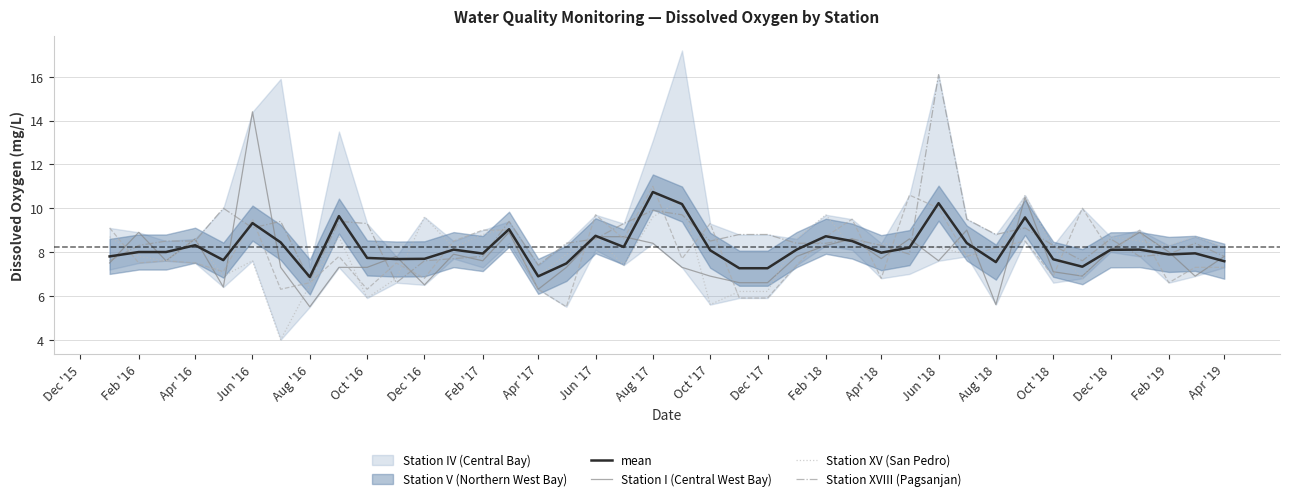

Reading right to left, what are all the values shown in this chart?

mean: 7.6	7.9	7.9	8.1	8.1	7.3	7.7	9.6	7.5	8.4	10.2	8.2	8.0	8.5	8.7	8.1	7.3	7.3	8.1	10.2	10.7	8.2	8.7	7.5	6.9	9.0	7.9	8.1	7.7	7.7	7.7	9.6	6.9	8.4	9.3	7.6	8.3	8.0	8.0	7.8
Station I (Central West Bay): 7.8	6.9	8.0	8.9	8.1	6.9	7.1	10.5	5.6	9.0	7.6	8.6	7.7	8.6	8.3	7.8	6.6	6.6	6.9	7.3	8.4	8.7	8.7	7.3	6.3	8.9	7.6	7.9	6.5	7.8	7.3	7.3	5.5	7.3	14.4	6.4	8.6	7.6	8.9	7.5
Station V (Northern West Bay): 7.3	7.3	6.6	9.0	8.0	10.0	6.9	8.5	8.2	7.8	10.0	10.6	6.8	9.5	8.7	7.4	5.9	5.9	9.3	7.7	11.0	8.6	9.7	5.5	6.3	9.0	9.0	8.5	6.8	7.5	6.3	7.8	6.6	6.3	9.5	7.1	7.5	7.6	7.5	9.1
Station XV (San Pedro): 8.2	8.7	8.3	8.5	8.7	6.8	8.2	10.6	7.6	7.9	8.2	8.3	8.4	8.2	9.7	8.6	6.2	6.2	5.6	10.4	9.6	7.4	8.7	7.9	6.9	9.1	8.8	8.2	9.6	6.8	5.9	8.7	6.5	4.0	7.6	6.9	8.6	7.6	7.8	8.7
Station XVIII (Pagsanjan): 7.8	8.4	7.9	7.8	8.6	7.6	8.3	9.1	8.8	9.5	16.1	7.9	8.3	8.6	8.4	8.4	8.8	8.8	8.5	9.7	9.9	9.3	8.6	8.4	7.4	9.4	7.8	7.7	7.6	6.6	9.3	9.4	6.7	9.4	9.1	10.0	8.5	8.5	8.3	7.6